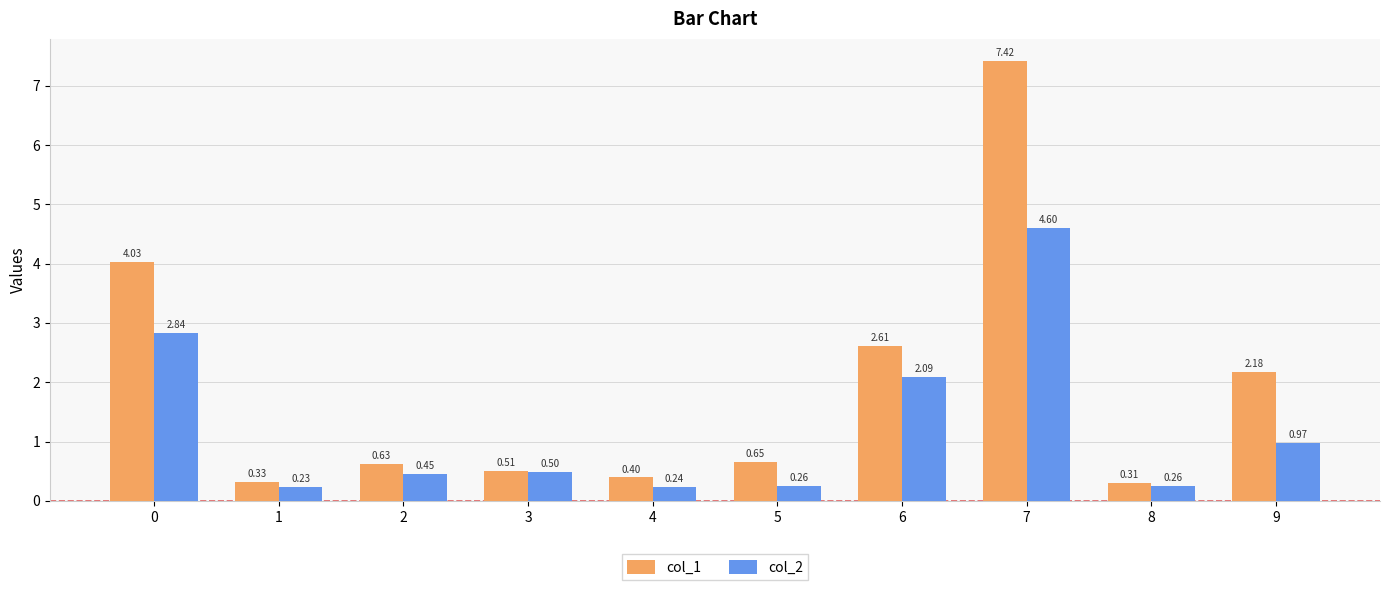

Rank the series by their average value, from highest to lowest.

col_1, col_2